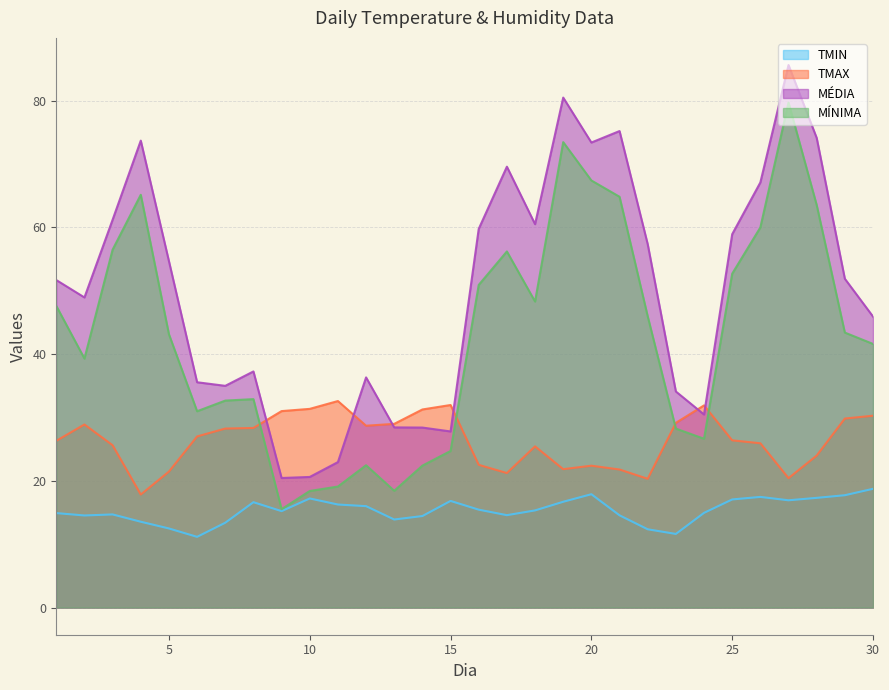

What is the difference between the maximum and second lowest values in the MÍNIMA series?

61.3